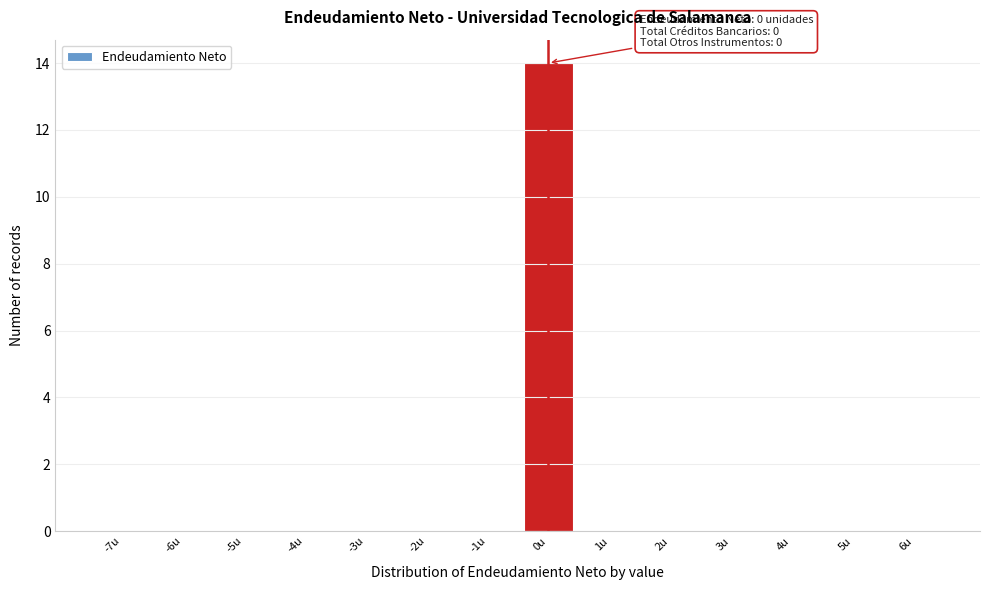

Reading left to right, extract all data points from this chart.

-7u=0	-6u=0	-5u=0	-4u=0	-3u=0	-2u=0	-1u=0	0u=14	1u=0	2u=0	3u=0	4u=0	5u=0	6u=0